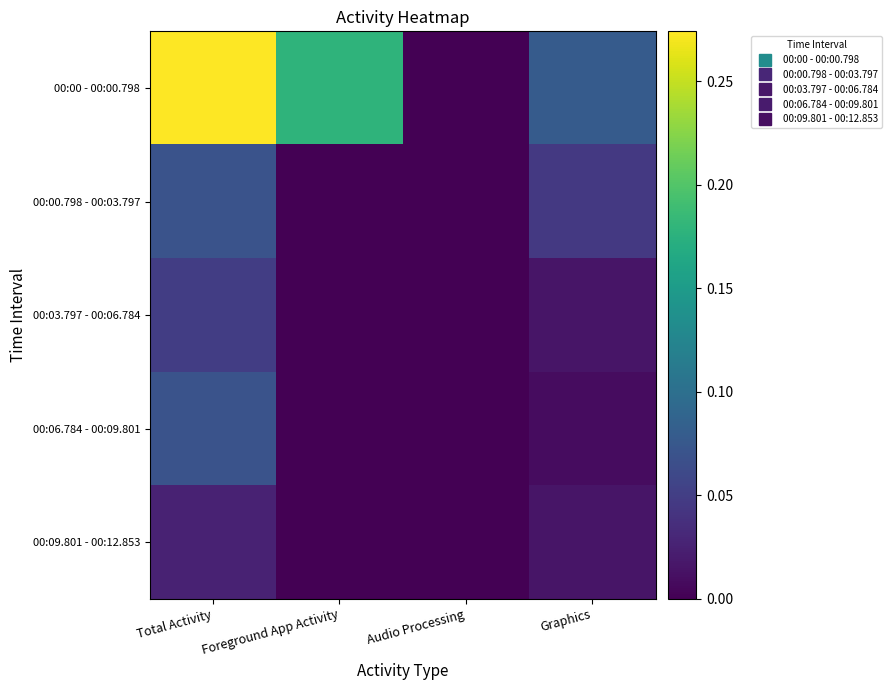

What is the total value across all series at Total Activity?

0.5